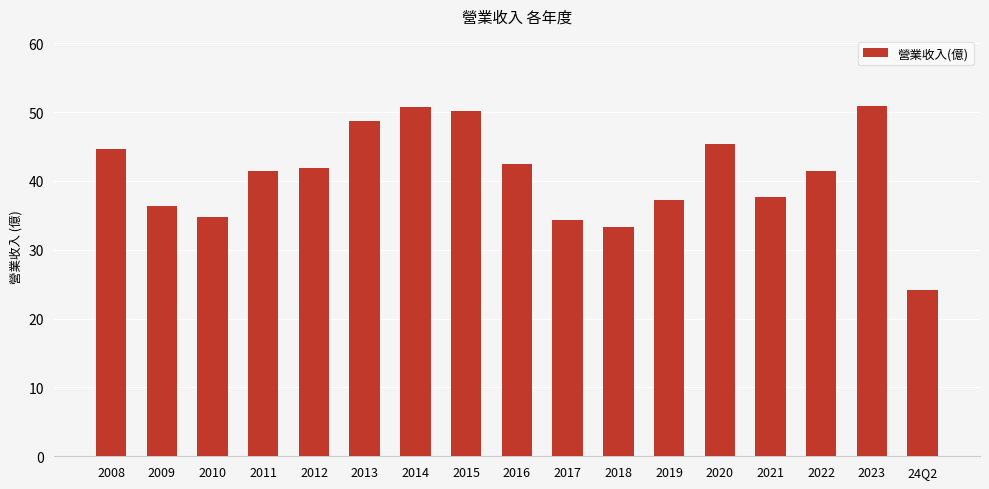

What is the change in value from 2013 to 2023?

+2.2